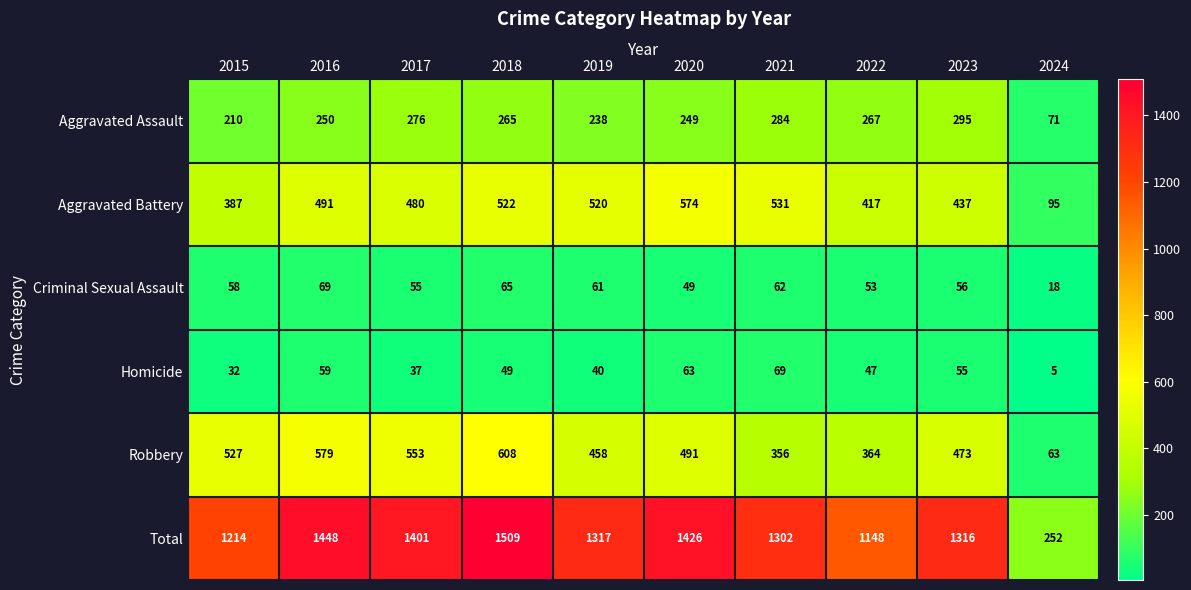

At how many categories does at least one series exceed 39?

10